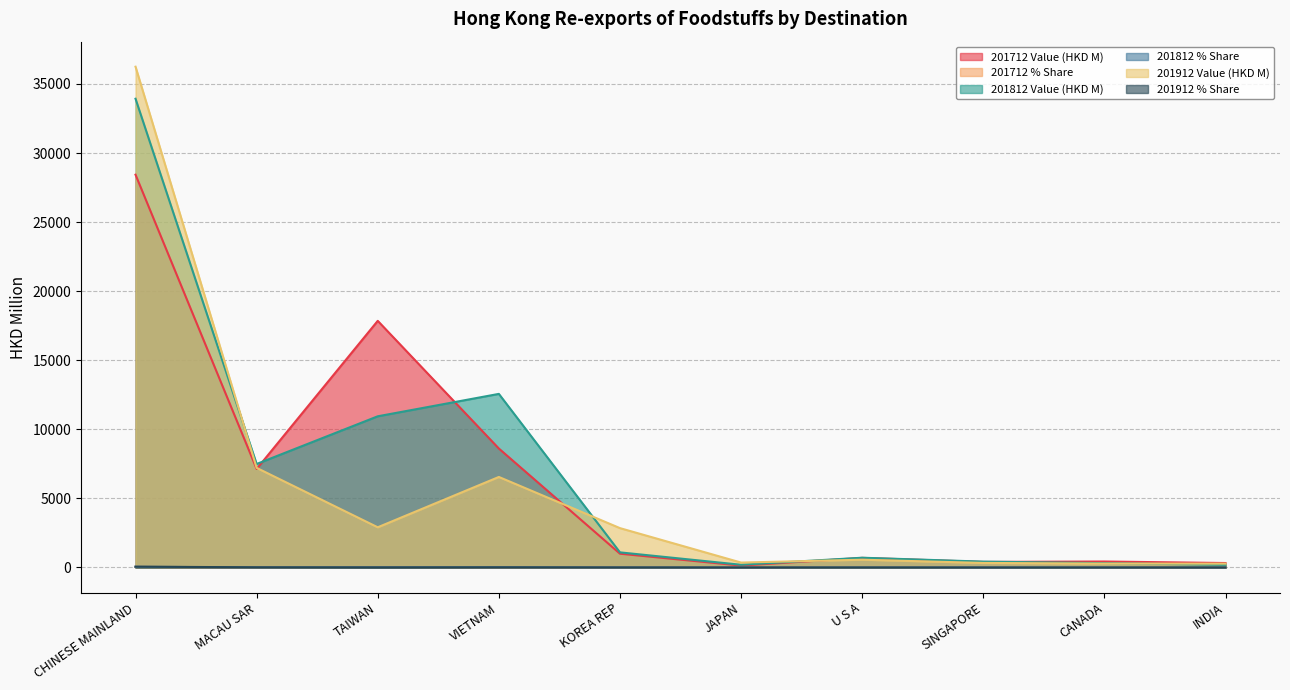

Reading right to left, what are all the values shown in this chart?

201712 Value (HKD M): 322.3	432.3	402.9	696.1	137.7	997.8	8610.7	17853.3	7132.9	28433.5
201712 % Share: 0.5	0.6	0.6	1.0	0.2	1.5	12.9	26.7	10.7	42.5
201812 Value (HKD M): 195.8	312.8	424.0	706.4	197.2	1094.4	12566.4	10944.3	7492.1	33931.7
201812 % Share: 0.3	0.4	0.6	1.0	0.3	1.6	18.0	15.7	10.7	48.6
201912 Value (HKD M): 278.1	283.1	328.8	562.3	355.9	2848.8	6553.3	2909.5	7210.7	36250.8
201912 % Share: 0.5	0.5	0.5	0.9	0.6	4.8	10.9	4.9	12.0	60.4